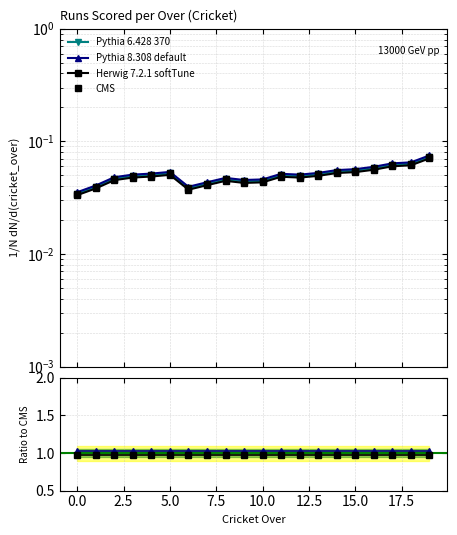

How many interior local peaks does the CMS series have?

3